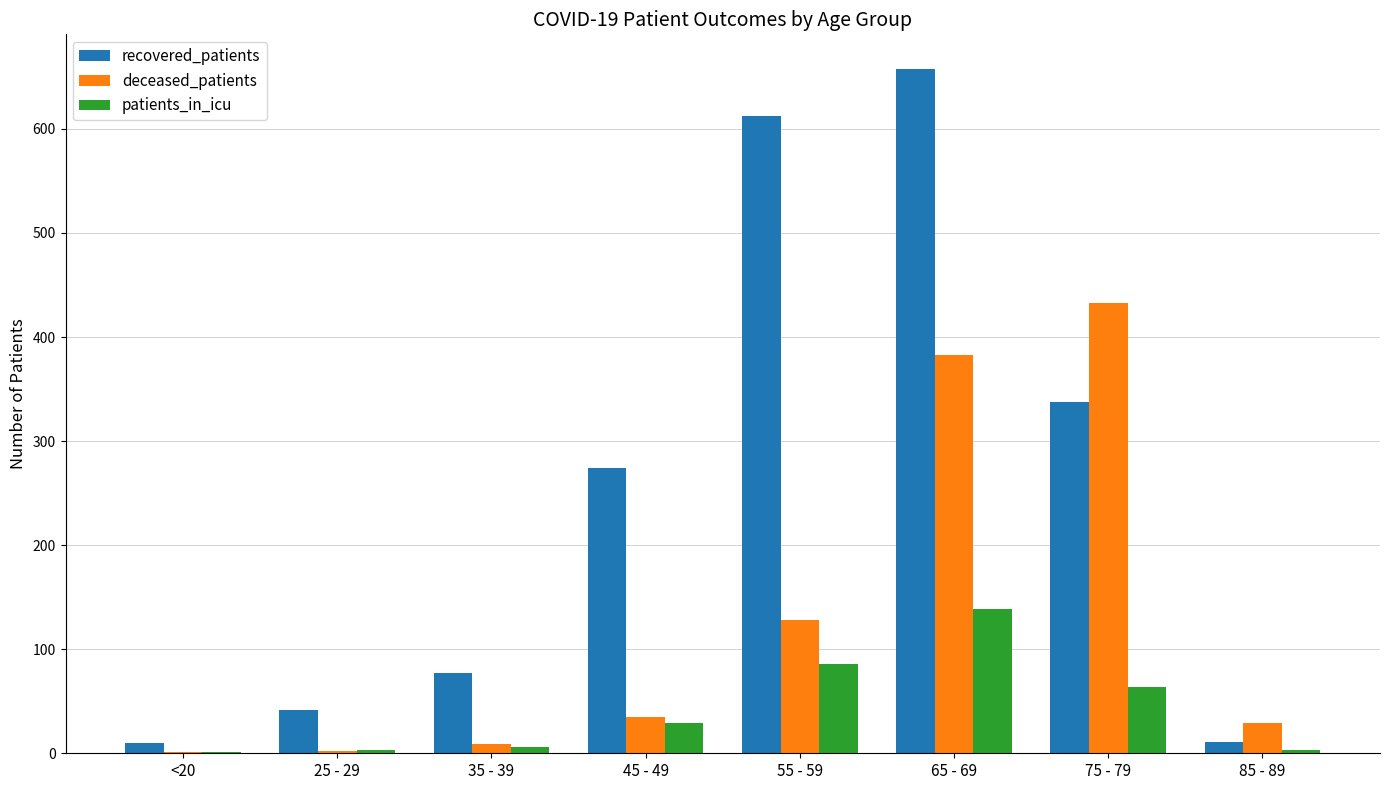

What is the average value of the recovered_patients series?

253